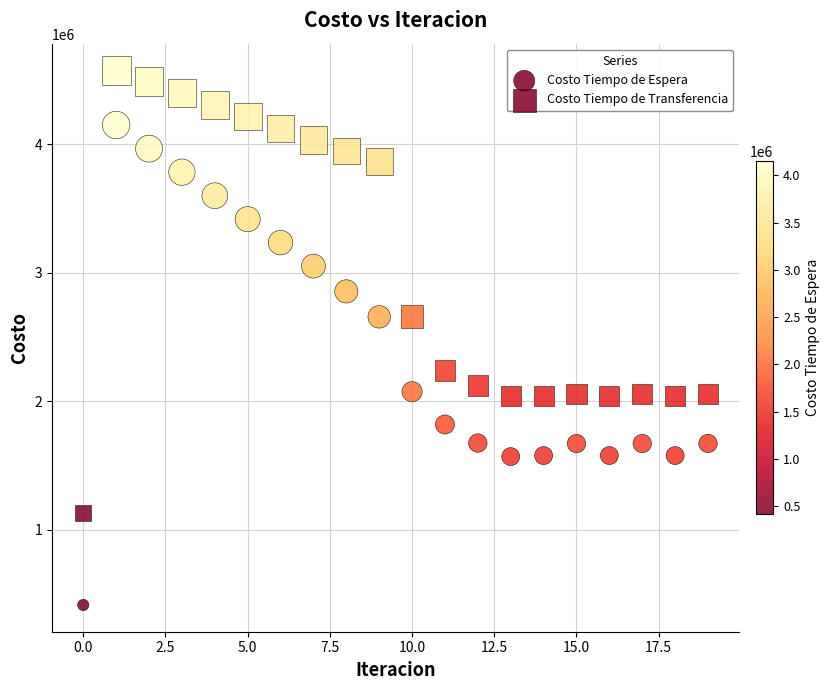

How many data points are displayed?

40